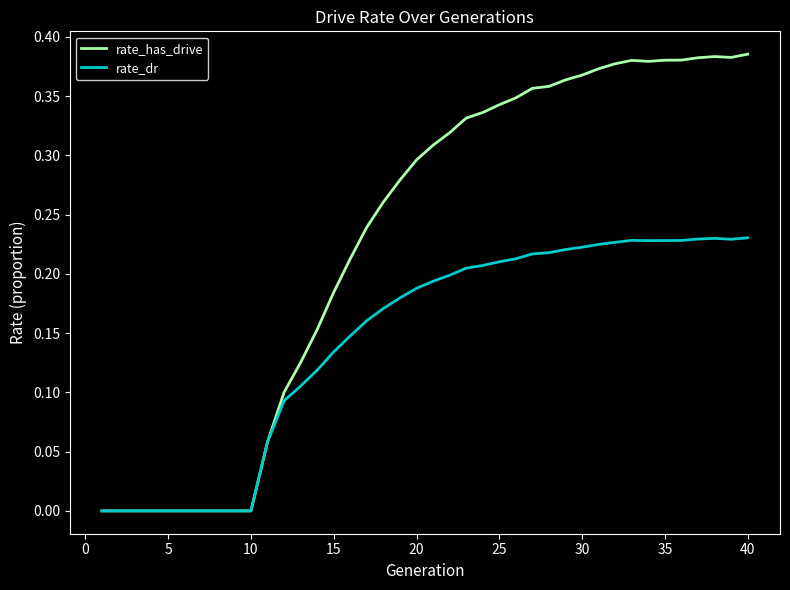

List the series in order of their peak value, lowest first.

rate_dr, rate_has_drive